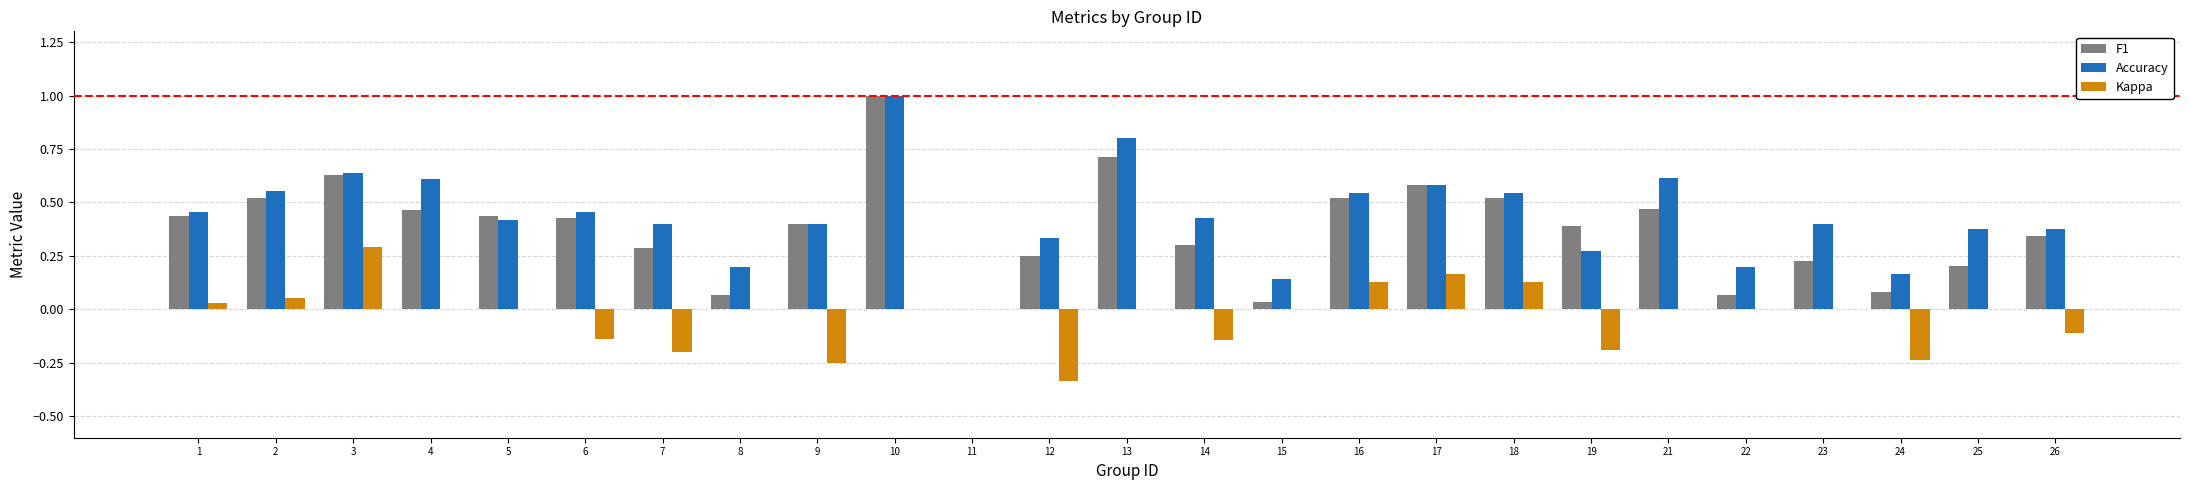

Which series changed the most between 17 and 18?

F1